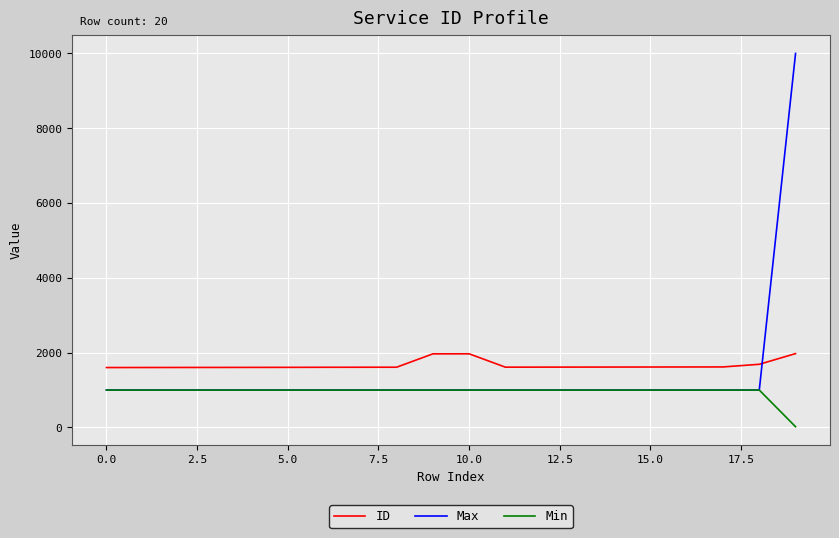

What is the greatest value displayed?

10000